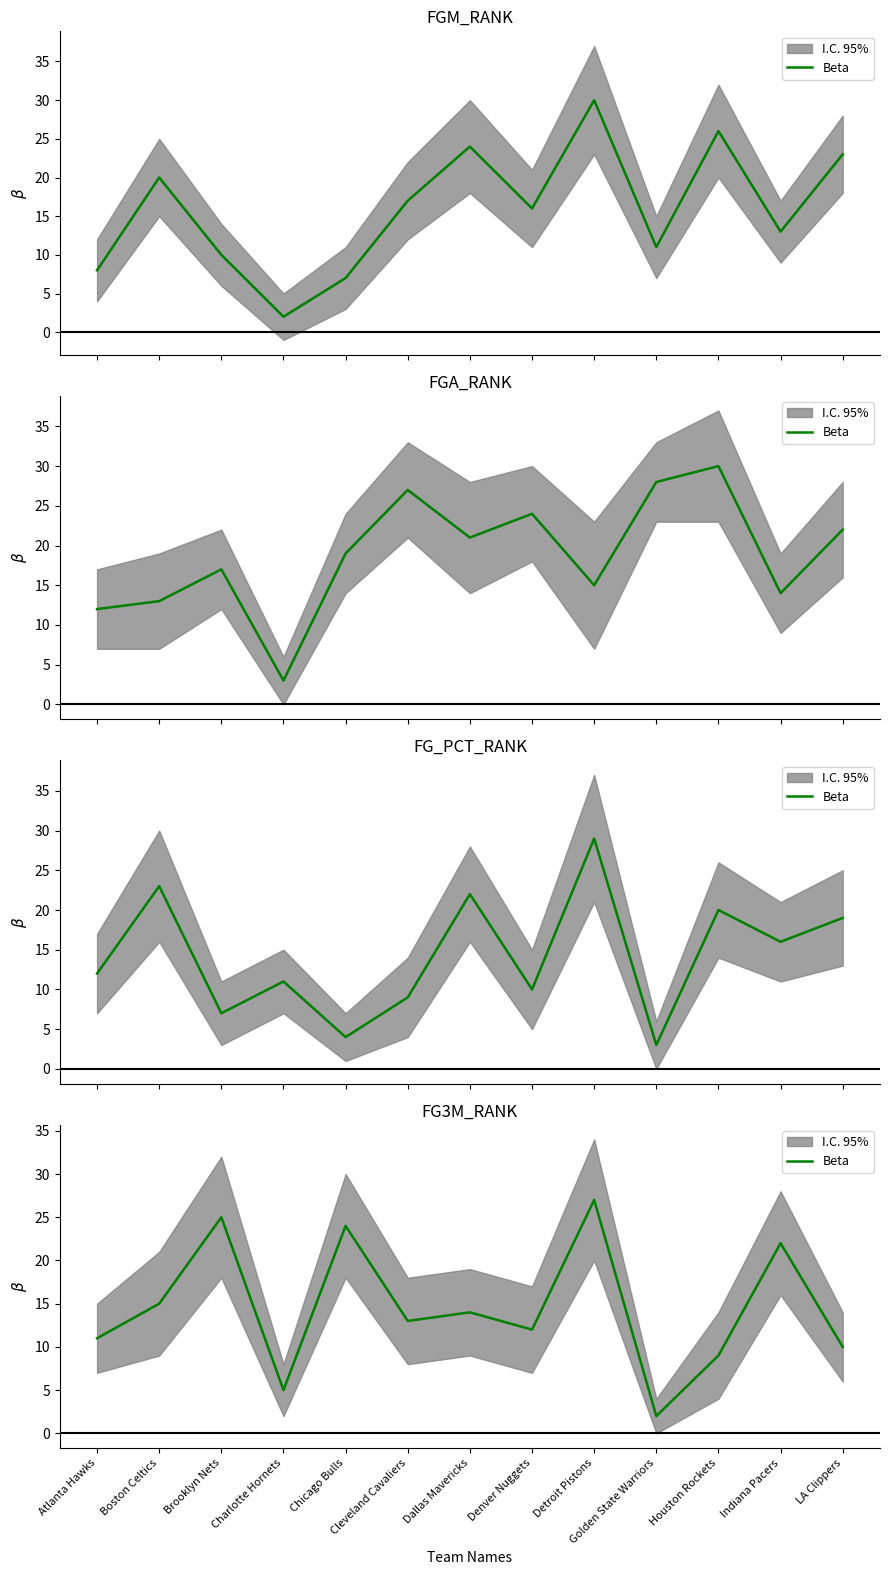

How many lines are shown in the chart?

1